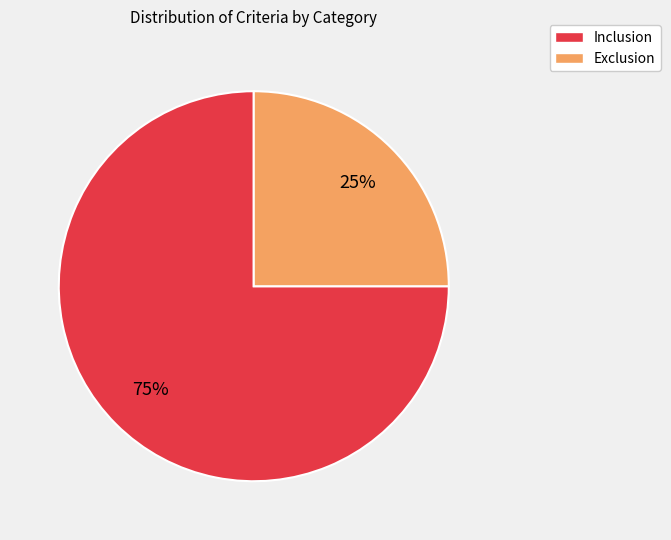

To the nearest percent, what is the difference between the Exclusion and Inclusion slice percentages?

50%